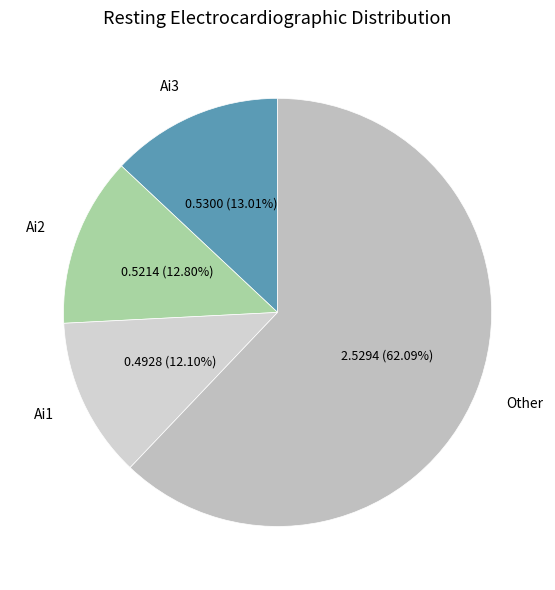

Which category has the smallest portion of the pie?

Ai1